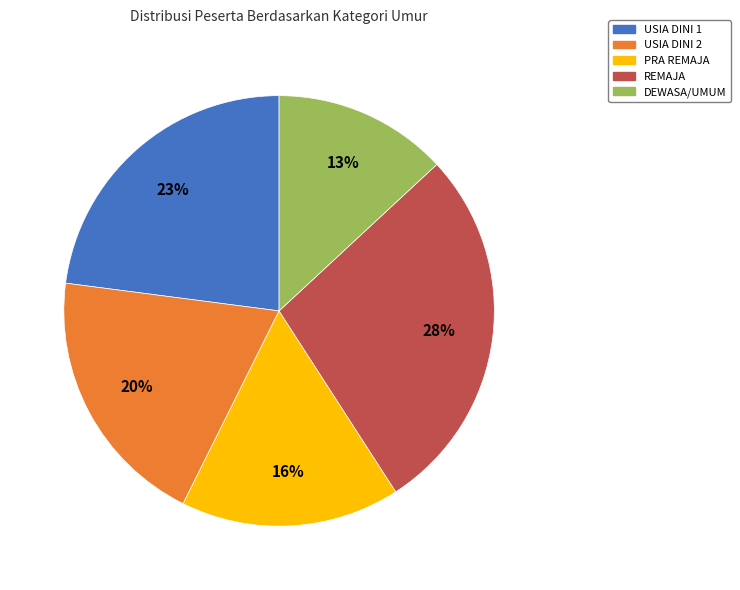

Is it true that USIA DINI 1 is 23% of the pie?

True